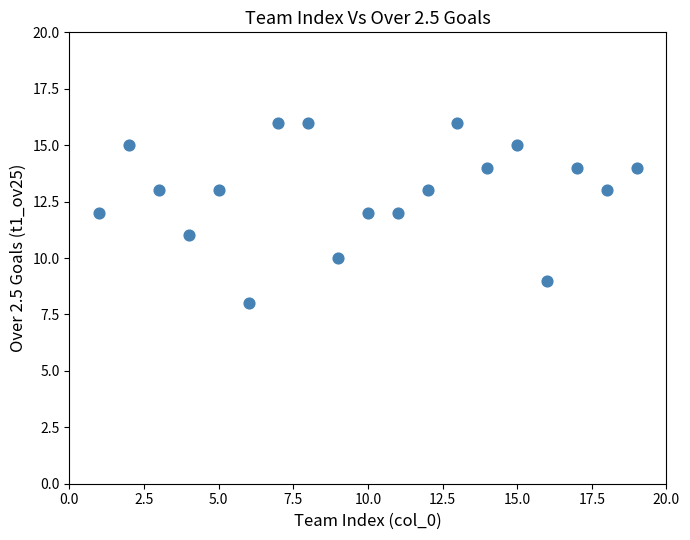

What is the range of X values (max minus min)?

18